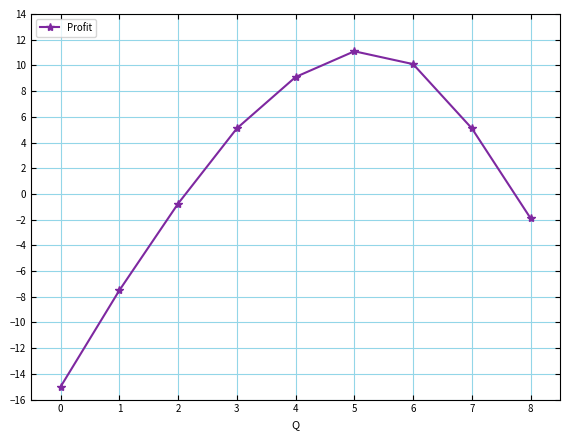

Which category has the highest value across all series?

5